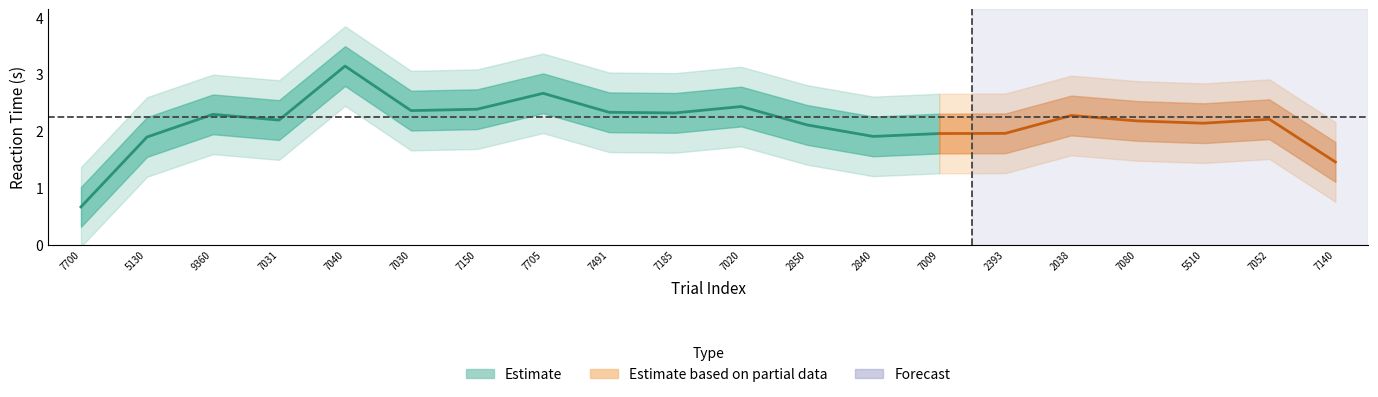

How many data points are less than 1?

1